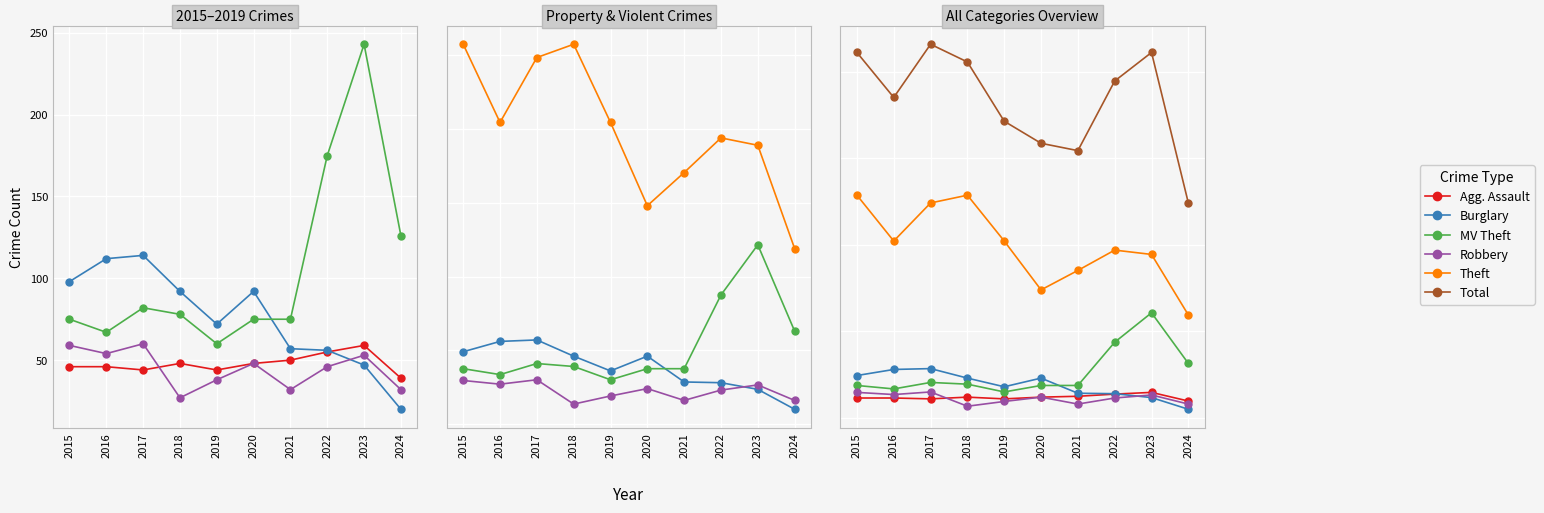

Is this an area chart (filled region under the line)?

No